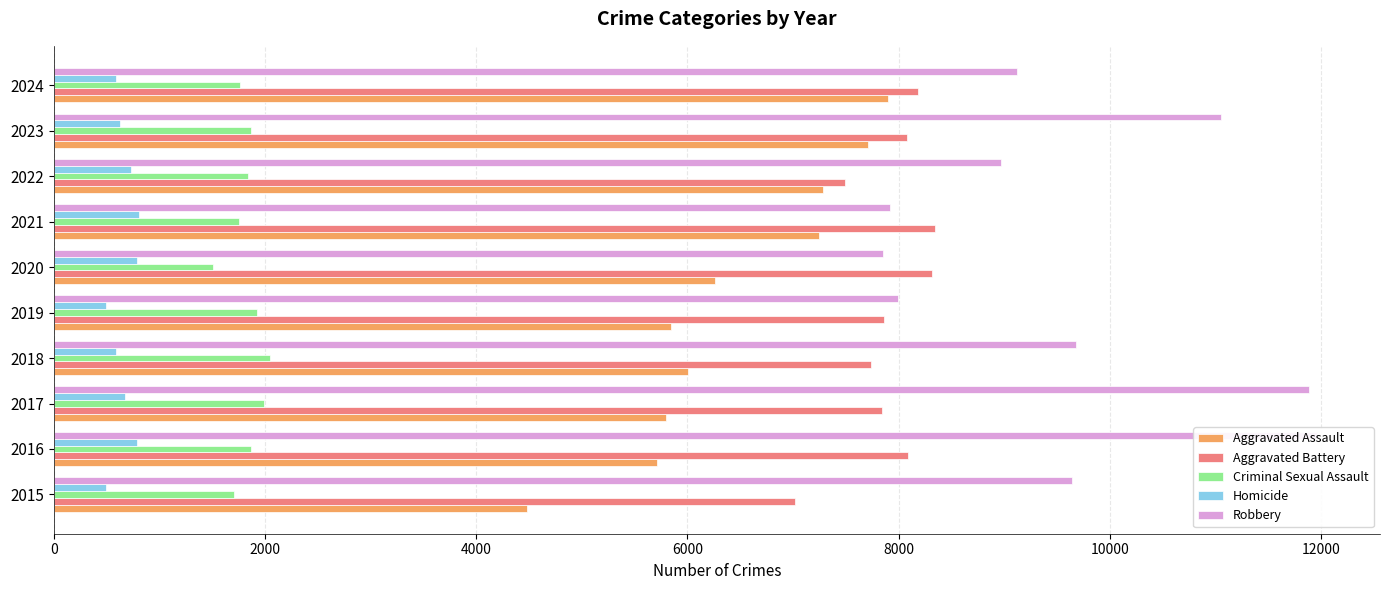

What is the difference between the highest and lowest values at 2023?

10420